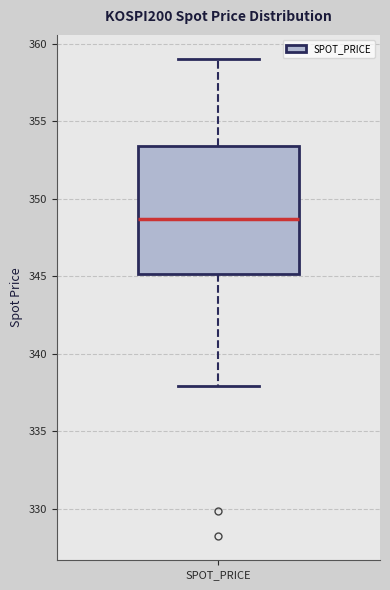

Read this box plot against the y-axis: the position of the median line, the range covered by the box, and the ends of both whiskers. The values are not printed on the chart, so give them approximately, as read against the axis.

median 348.5, box 345.0 to 353.5, whiskers 338.0 to 359.0